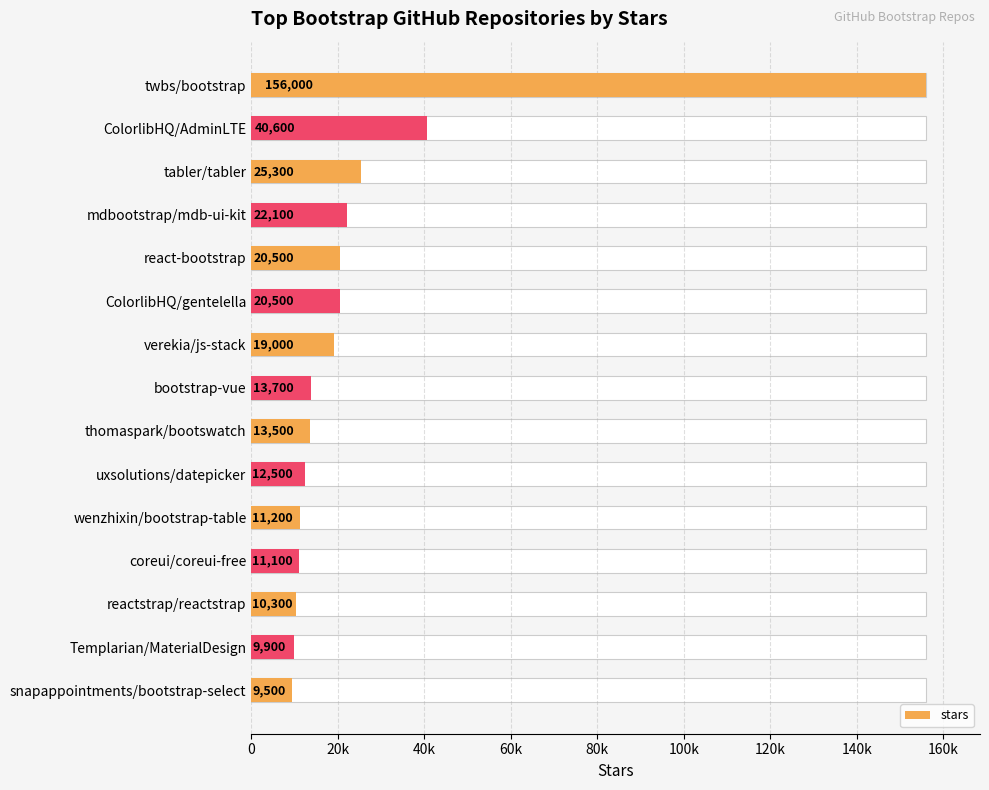

How many bars are there in total?

15